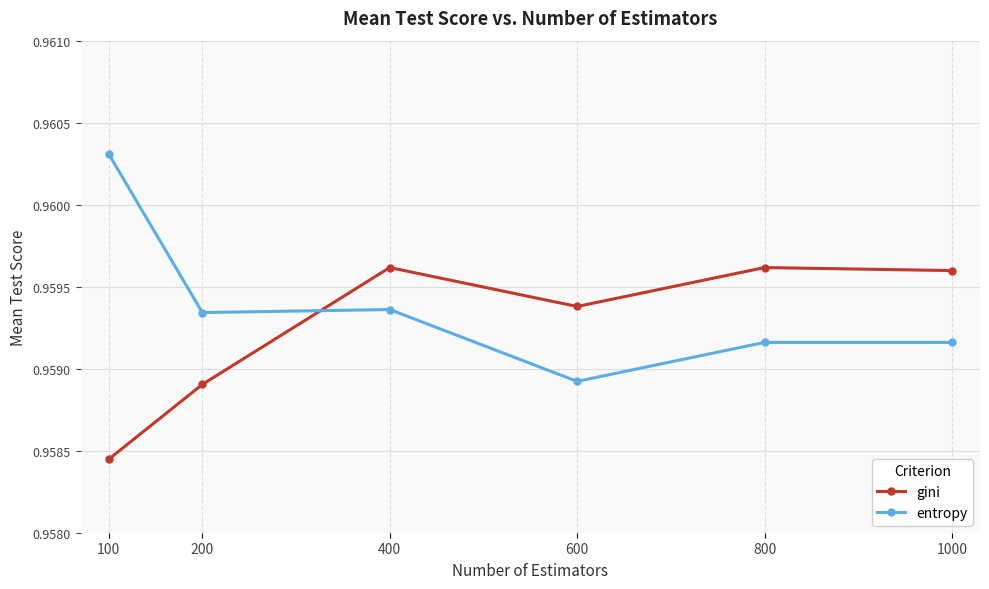

True or false: entropy has a value of 1.4 at 1000.

False